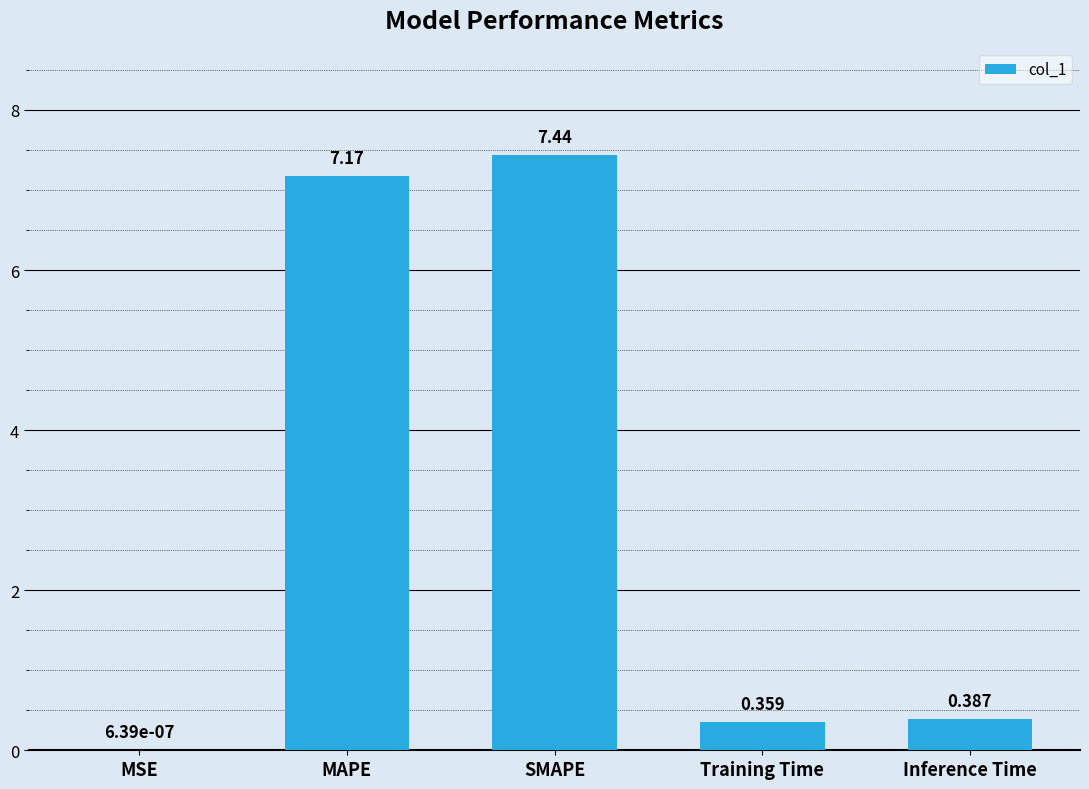

At which category does the chart reach its peak across all series?

SMAPE